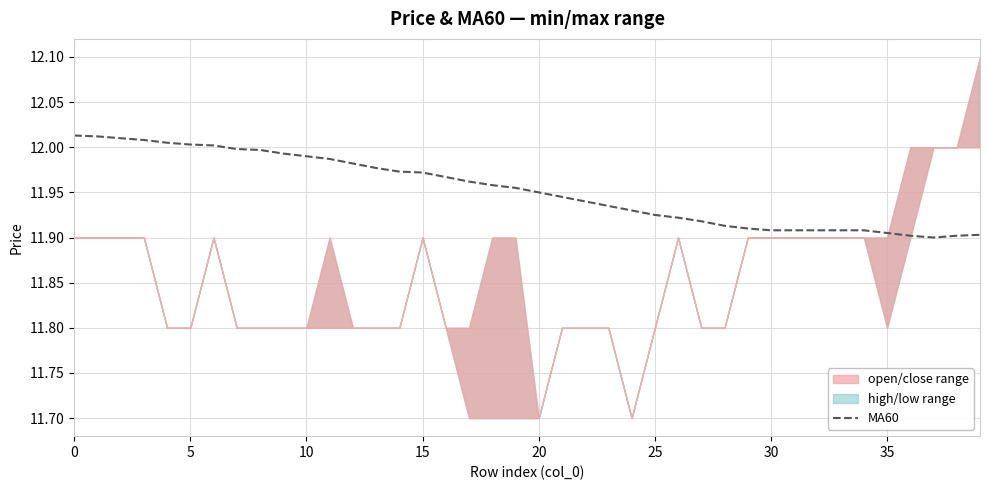

Reading right to left, extract all data points from this chart.

11.9	11.9	11.9	11.9	11.9	11.9	11.9	11.9	11.9	11.9	11.9	11.9	11.9	11.9	11.9	11.9	11.9	11.9	11.9	11.9	12.0	12.0	12.0	12.0	12.0	12.0	12.0	12.0	12.0	12.0	12.0	12.0	12.0	12.0	12.0	12.0	12.0	12.0	12.0	12.0